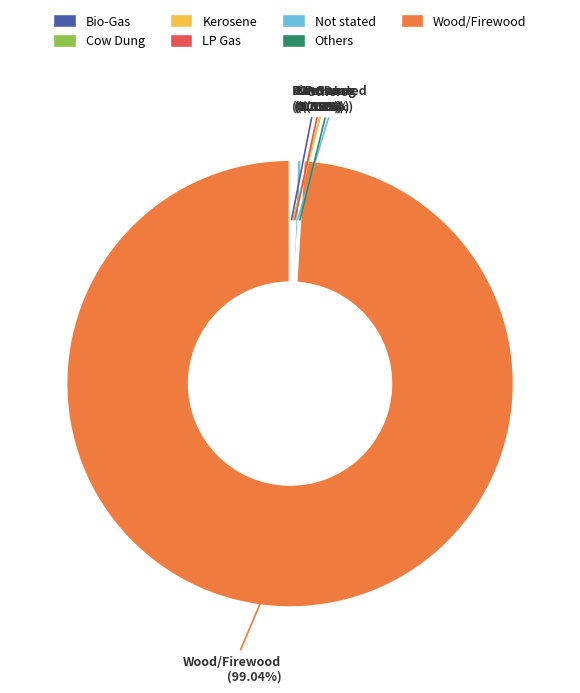

Which slice is the largest?

Wood/Firewood